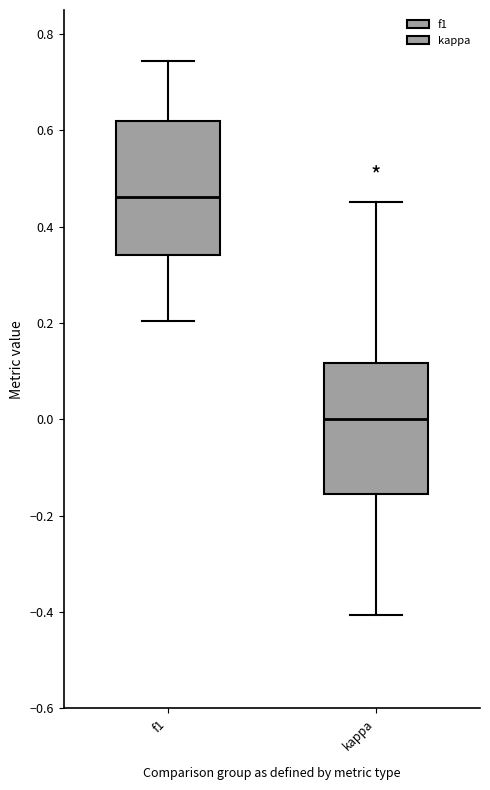

Where does the upper whisker of the box for f1 end on the y-axis? The values are not printed on the chart, so give them approximately, as read against the axis.

0.74